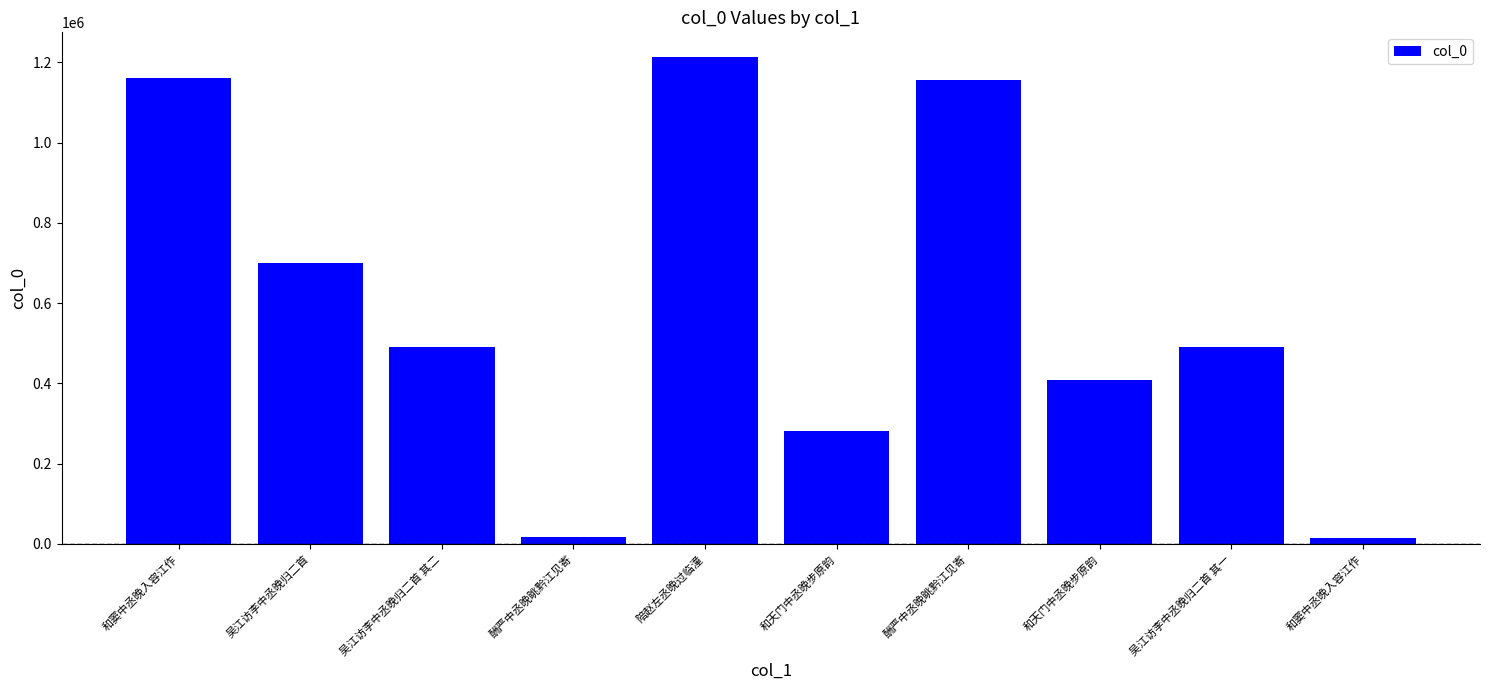

Reading right to left, what are all the values shown in this chart?

15180	491154	407963	1156629	281863	1213775	18279	491155	699898	1160088